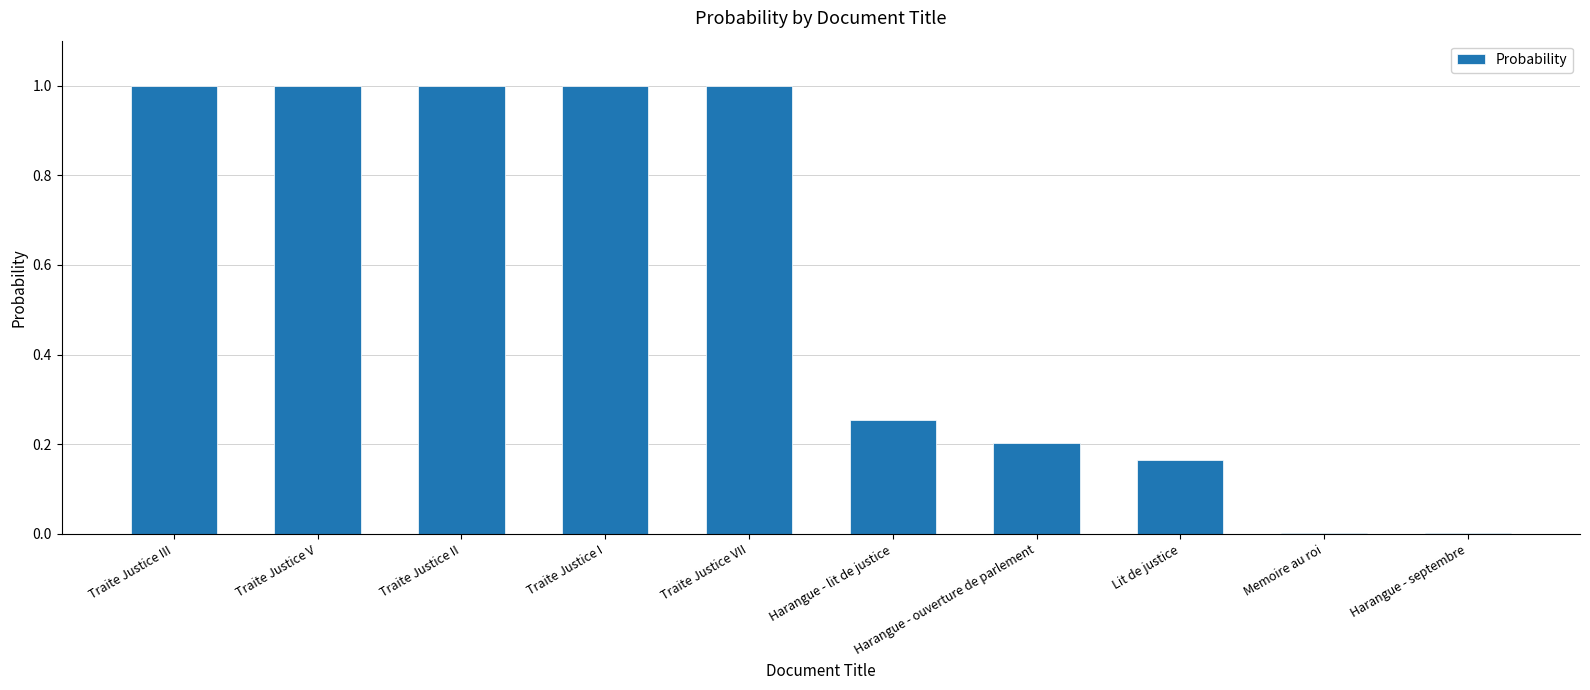

What is the sum of all values?

5.6